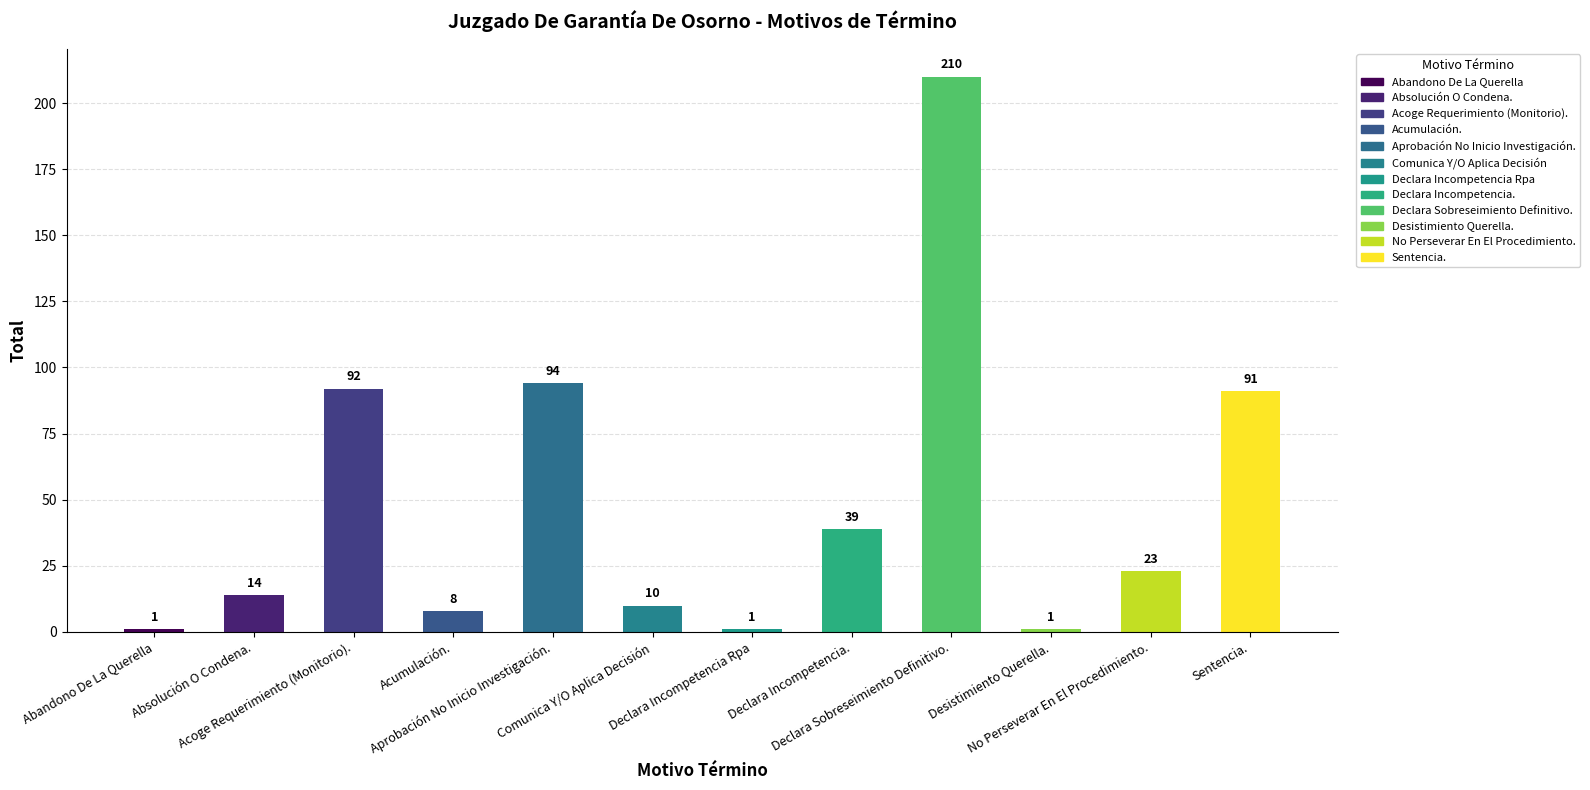

What is the change in value from Declara Sobreseimiento Definitivo. to No Perseverar En El Procedimiento.?

-187